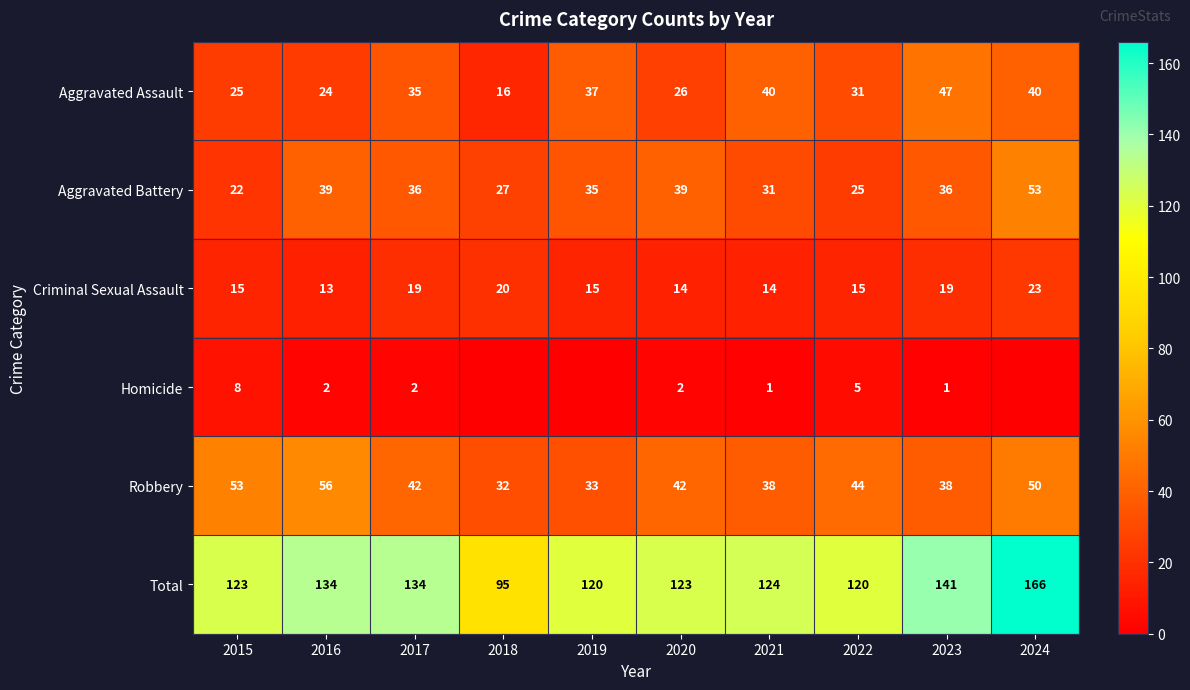

Which has a higher value, 2016 or 2019?

2019